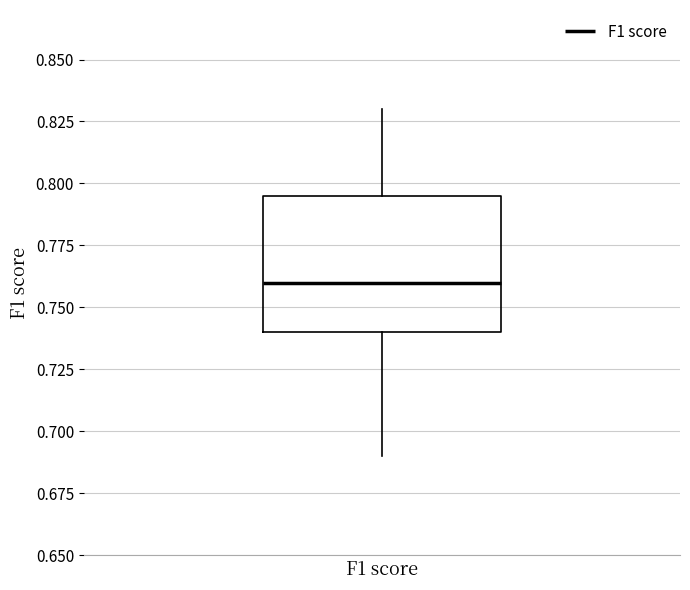

Read this box plot against the y-axis: the position of the median line, the range covered by the box, and the ends of both whiskers. The values are not printed on the chart, so give them approximately, as read against the axis.

median 0.760, box 0.740 to 0.795, whiskers 0.690 to 0.830